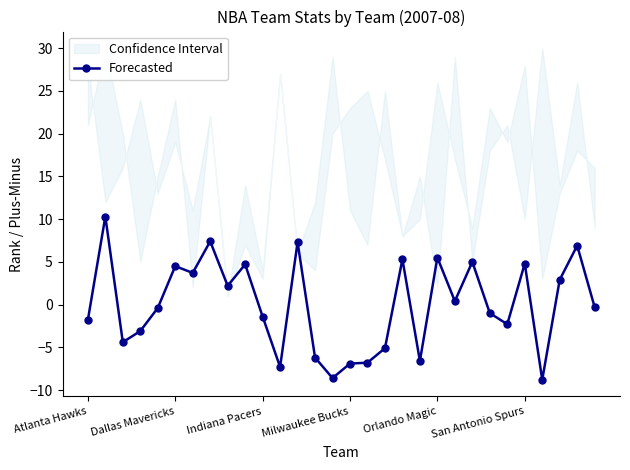

What is the change in value from 22 to 29?

-5.3